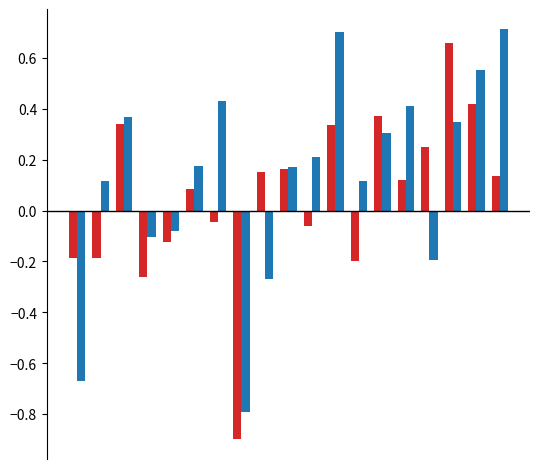

What is the minimum value shown in the chart?

-0.9